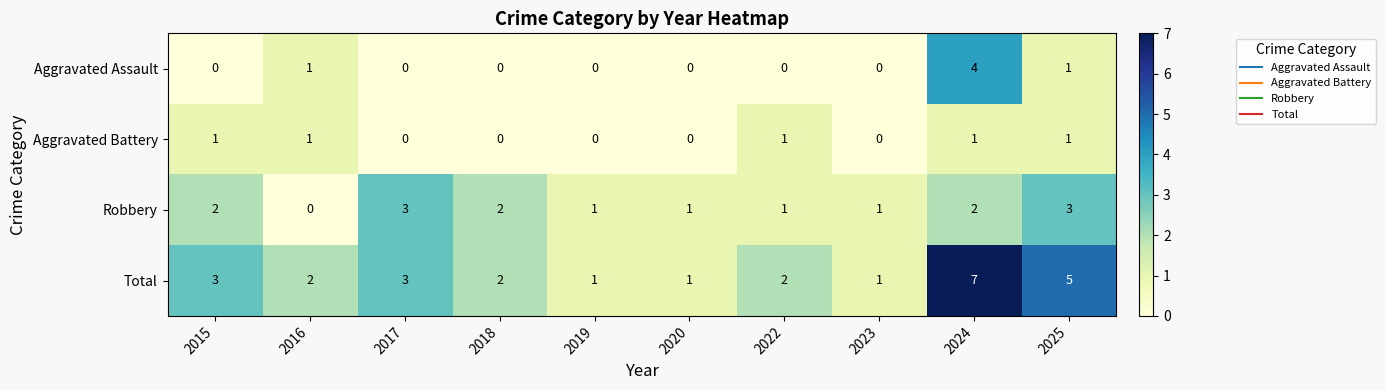

The Aggravated Assault series shows 2 at 2018. True or false?

False